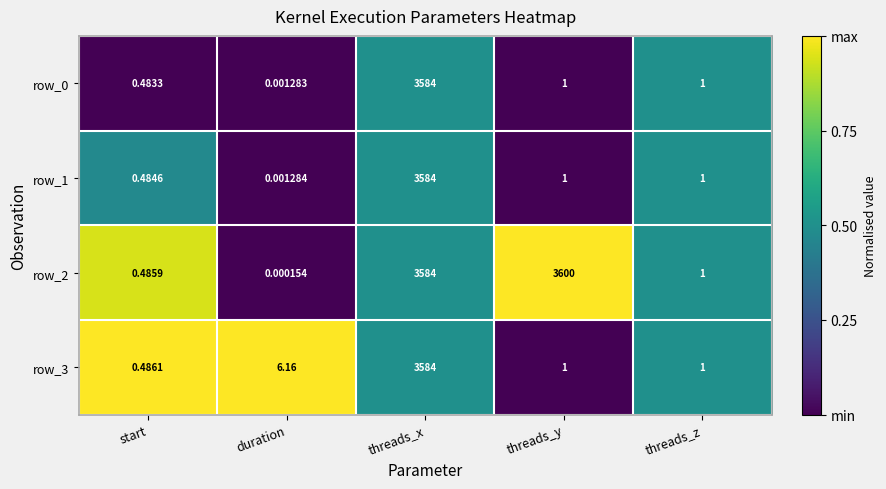

Which label corresponds to the smallest value in the chart?

duration